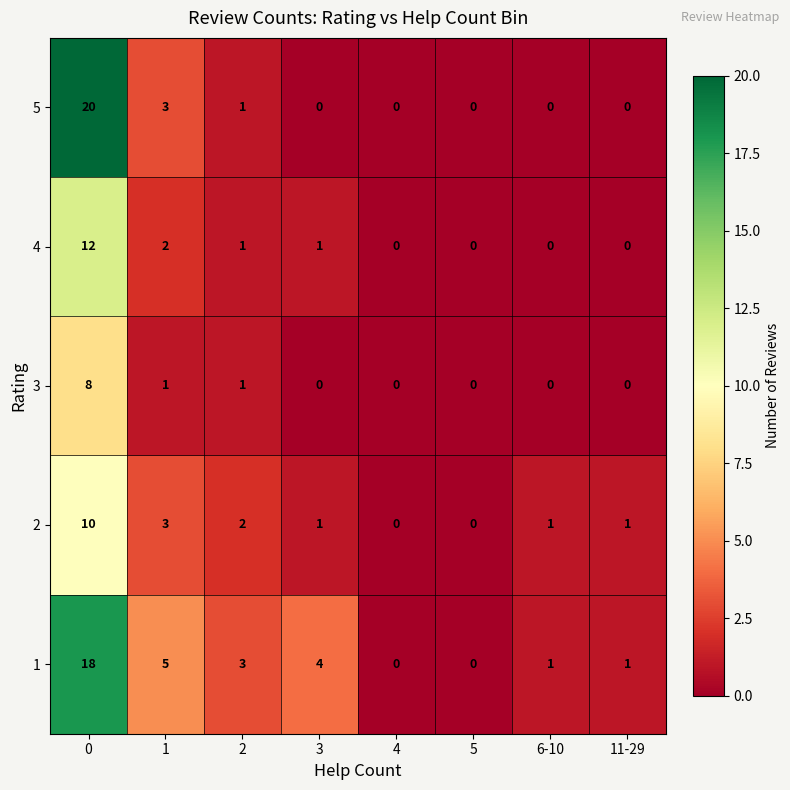

What is the difference between the highest and lowest values at 11-29?

1